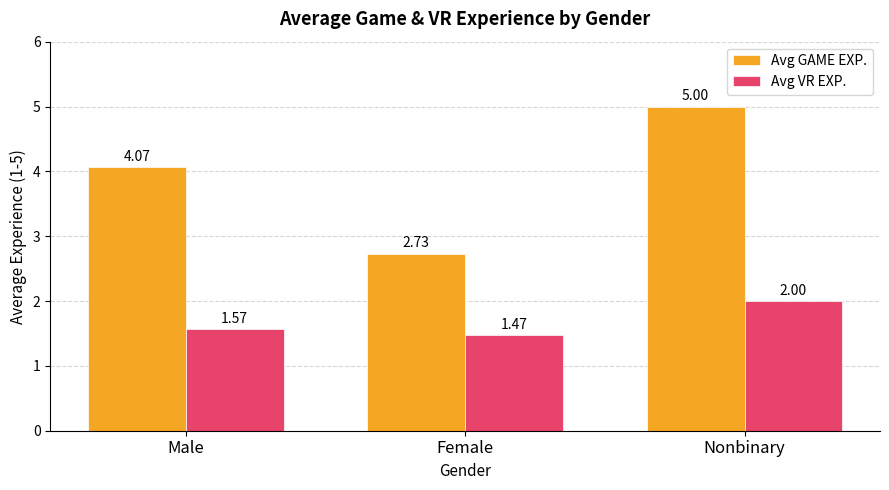

What is the difference between the maximum and minimum values in the Avg VR EXP. series?

0.5